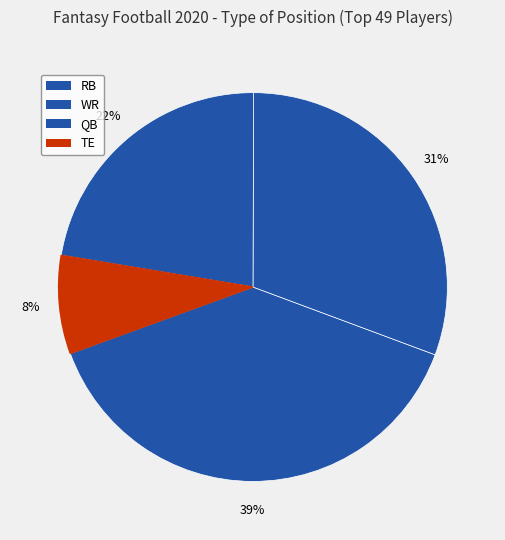

How many slices are in this pie chart?

4